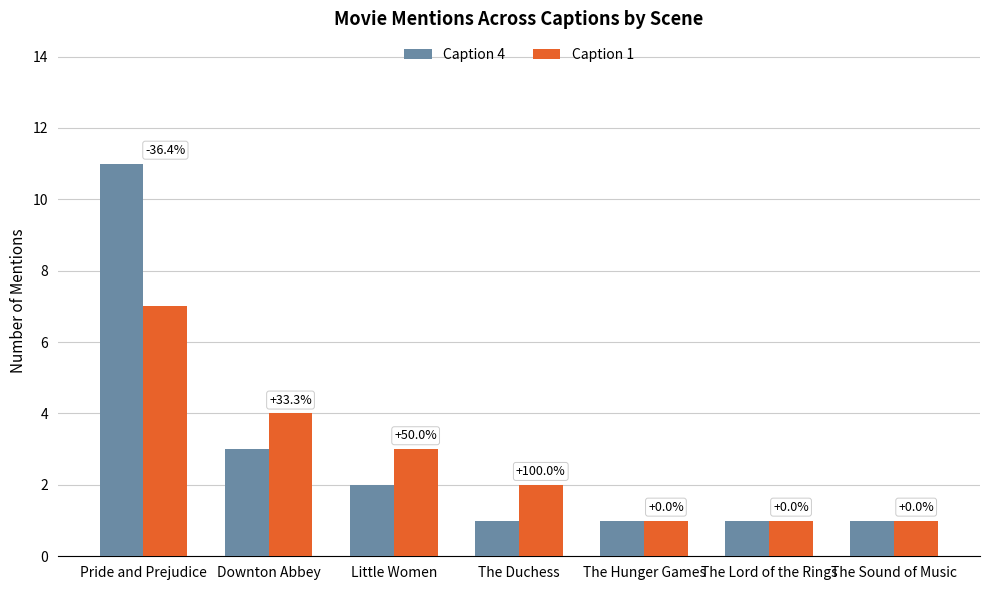

What is the difference between the highest and lowest values at Little Women?

1